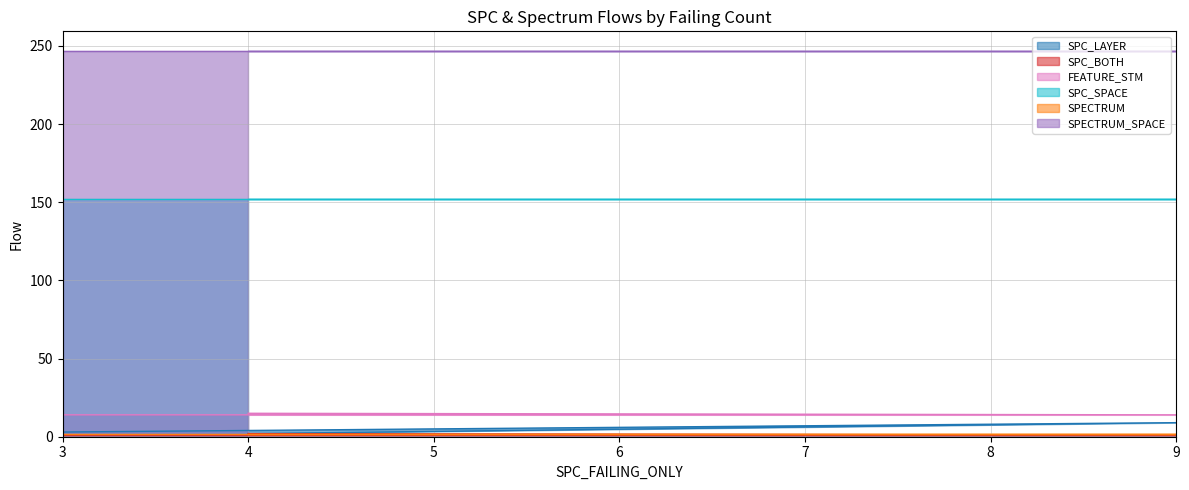

List the labels in order of SPC_BOTH value, largest first.

4, 3, 9